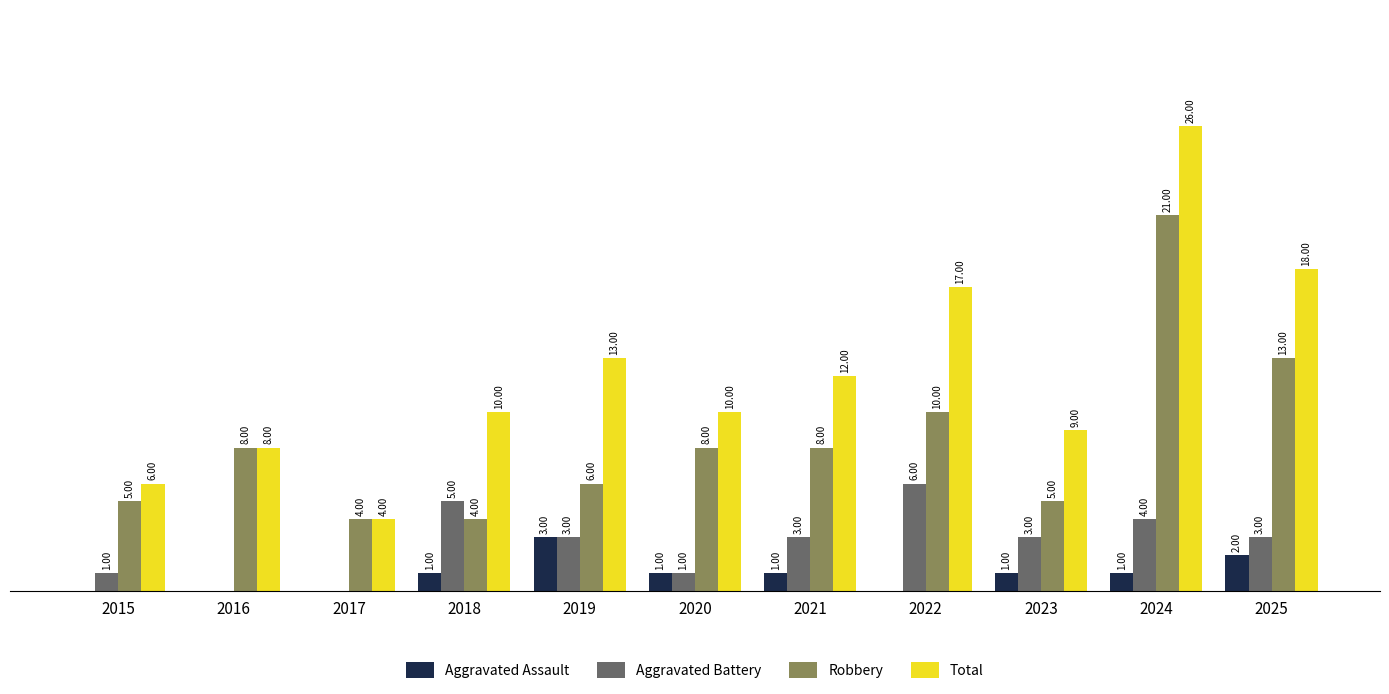

Is the value of Total at 2020 greater than the value of Robbery at 2024?

No